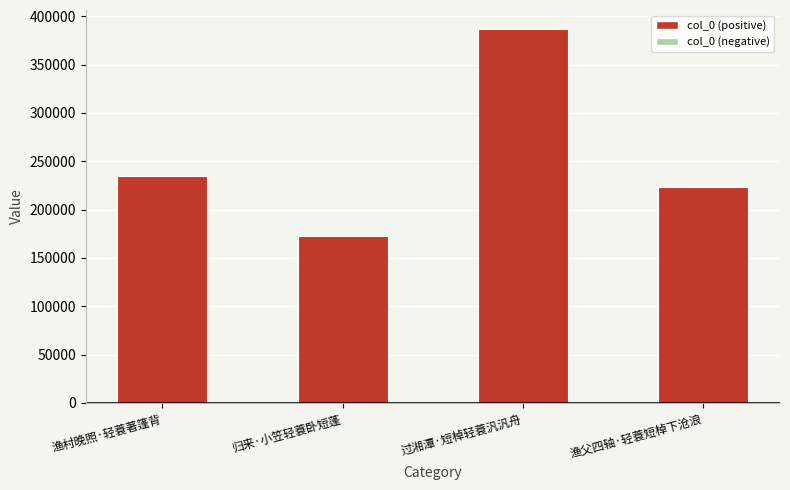

At which label is the value closest to 279611?

渔村晚照·轻蓑著篷背